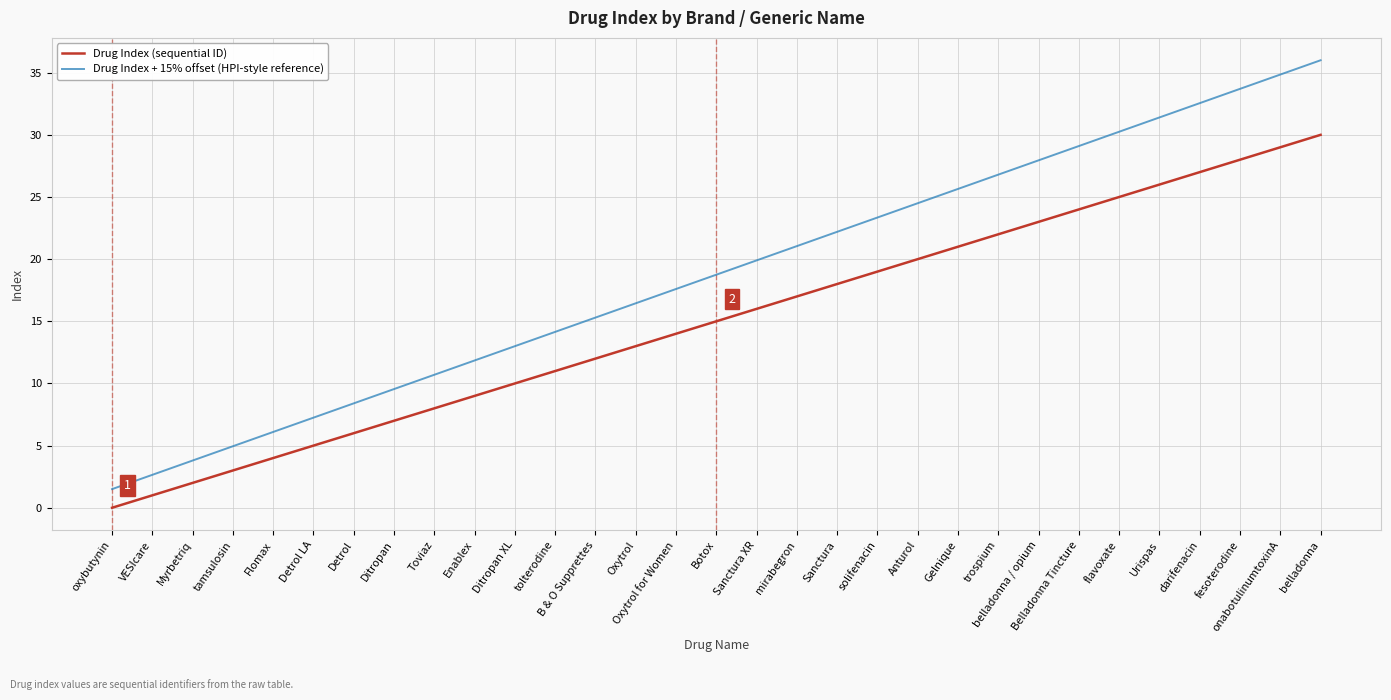

At how many categories does at least one series exceed 10?

23